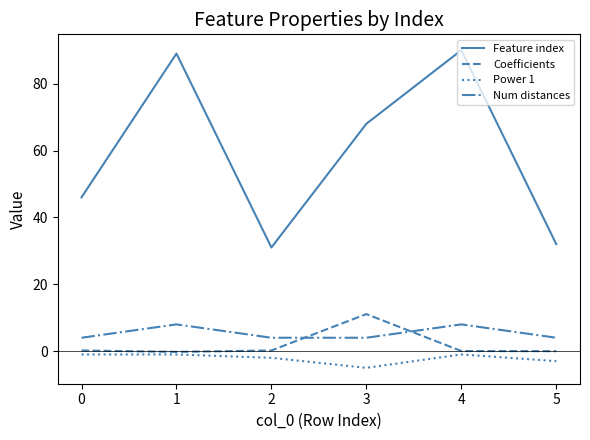

True or false: Num distances and Feature index cross at least once.

False